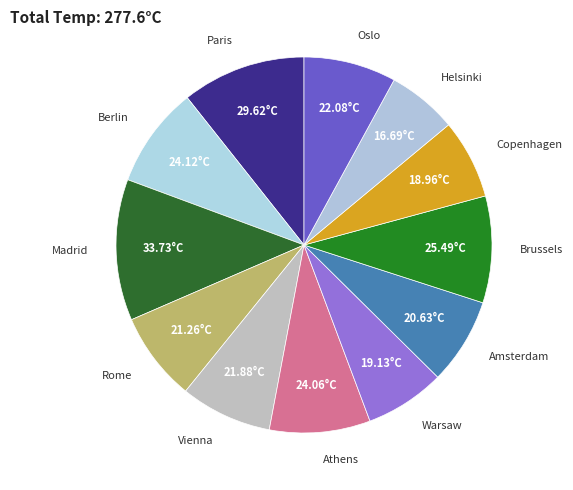

Is the sum of Madrid and Helsinki greater than half?

No